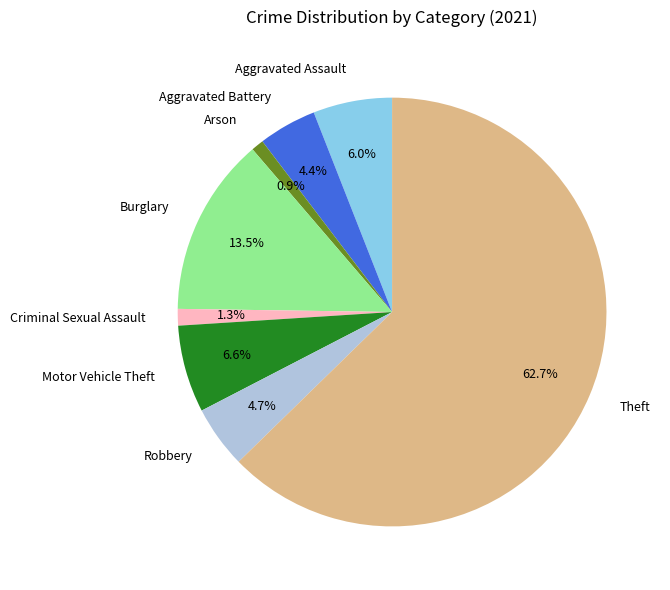

Combined, do Aggravated Assault and Theft account for over 50%?

Yes